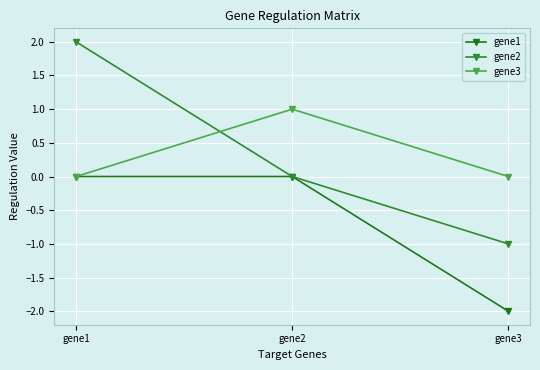

Rank the series by their maximum value, from highest to lowest.

gene2, gene3, gene1